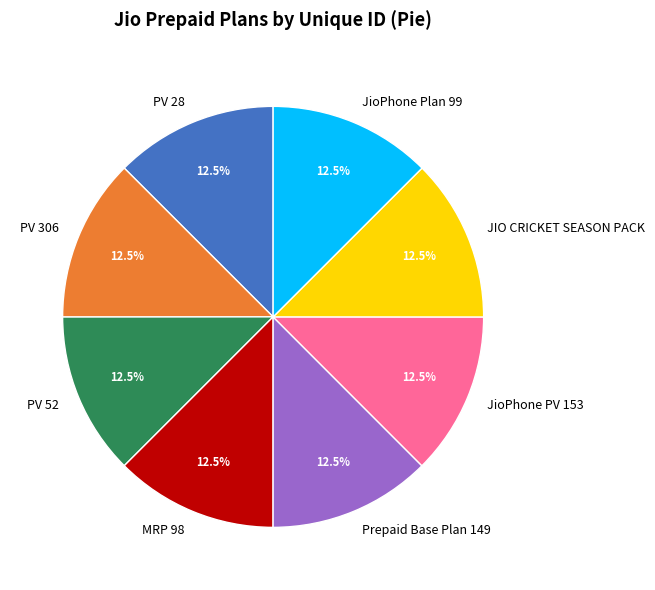

What percentage is NOT represented by JioPhone PV 153?

87.5%